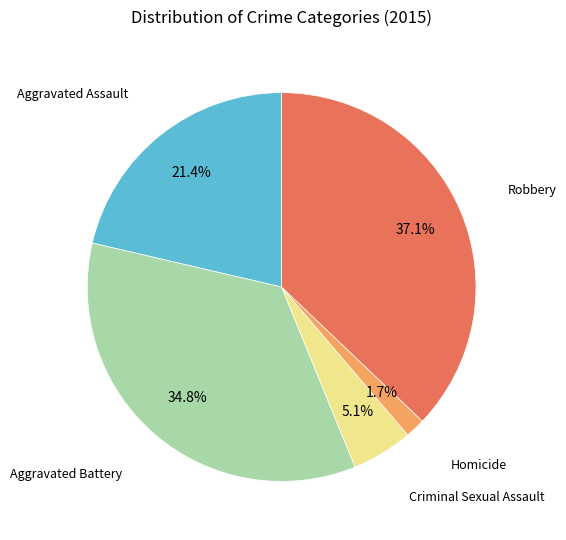

Is there any slice that represents more than half of the pie?

No